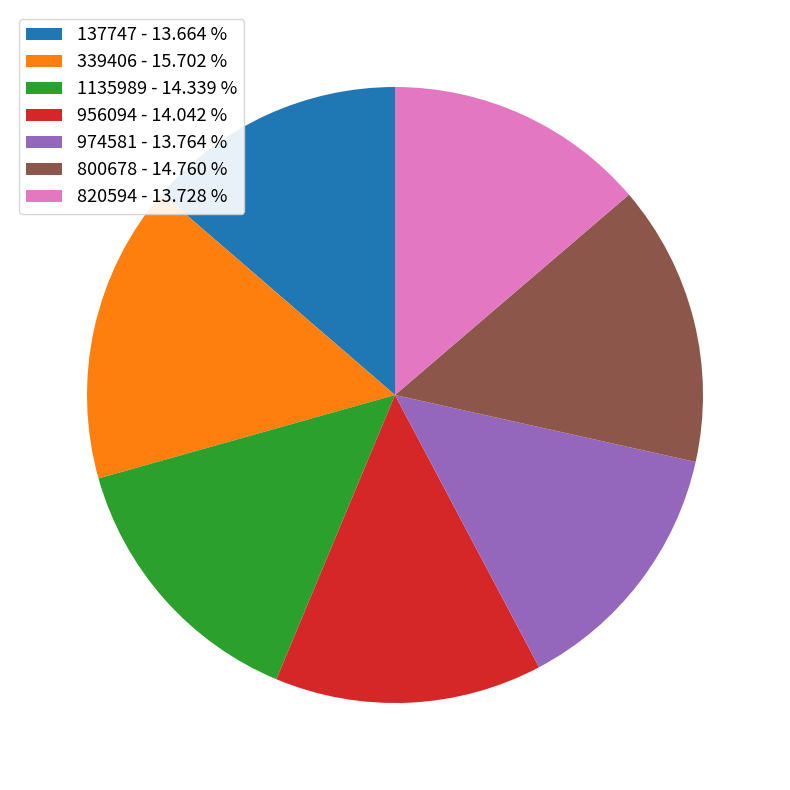

How many segments does this pie chart have?

7